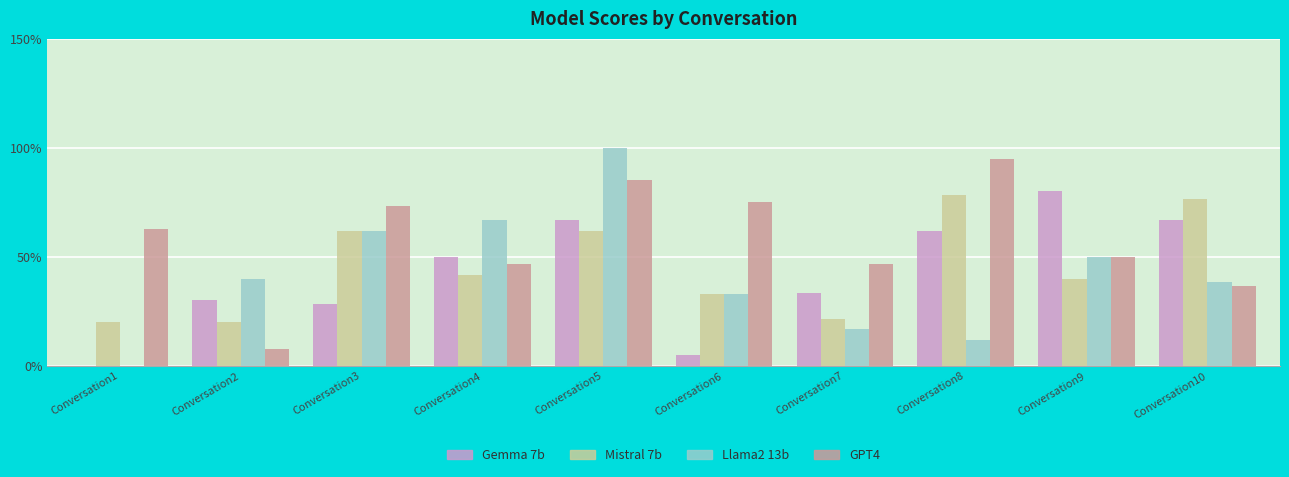

Is it true that GPT4 equals 0.8 at Conversation5?

True